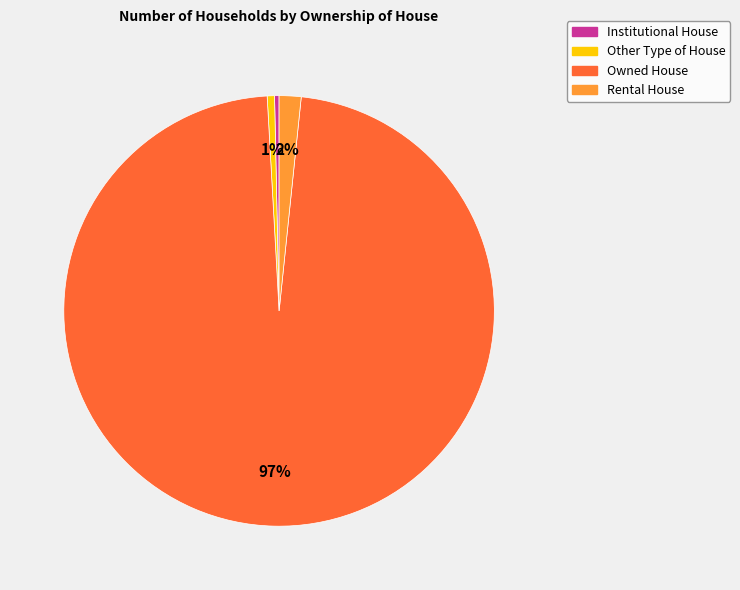

Which category accounts for the majority?

Owned House